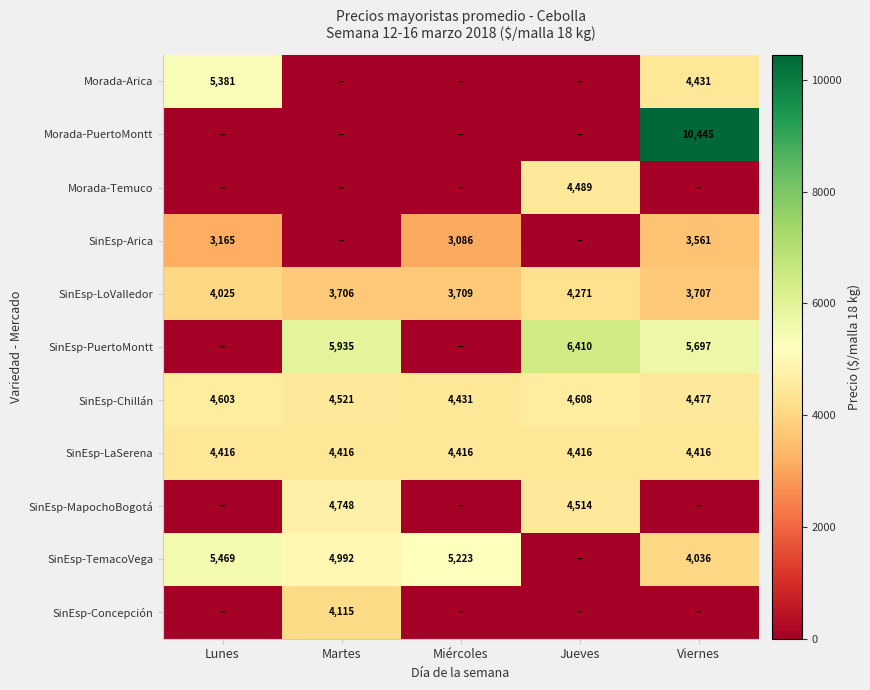

Which category has the lowest value across all series?

Martes